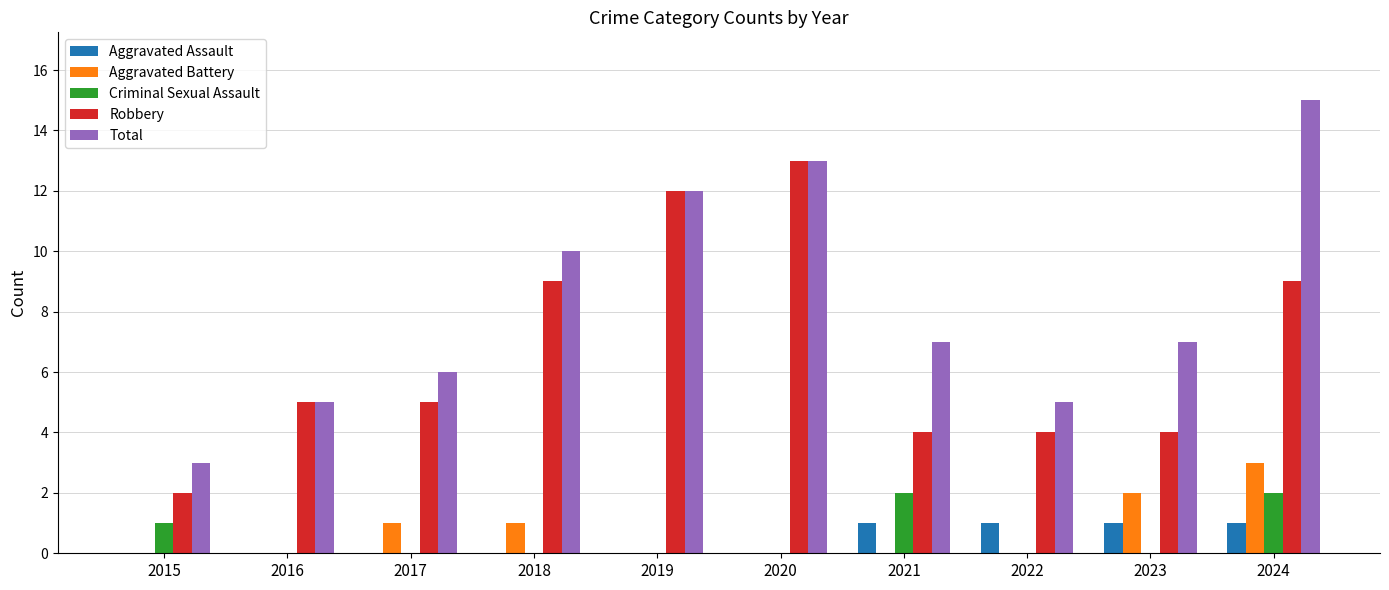

What is the maximum value shown in the chart?

15